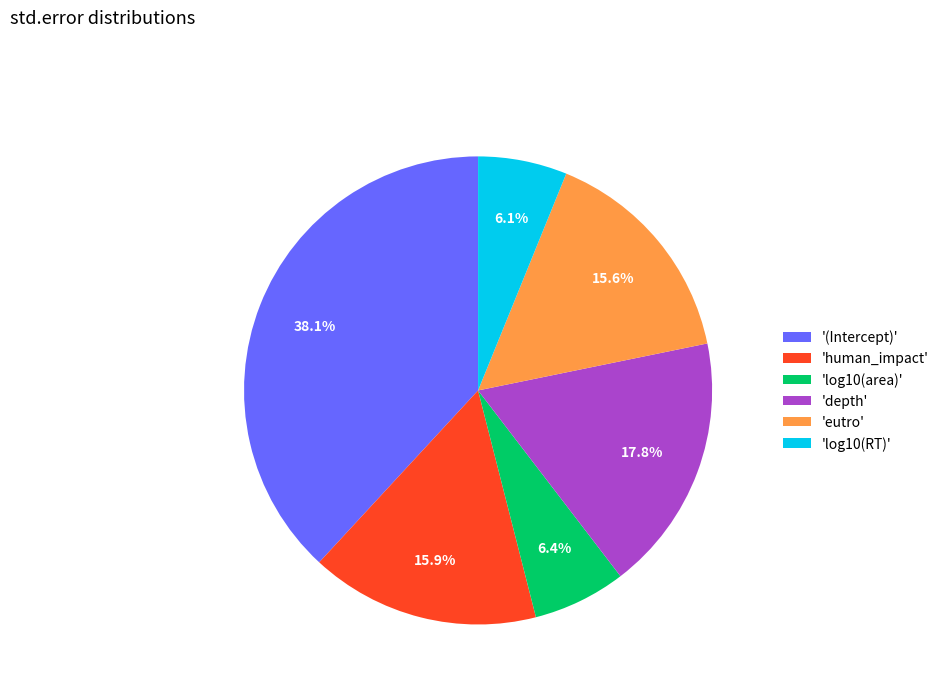

What percentage do 'human_impact' and 'log10(RT)' together represent?

22.0%